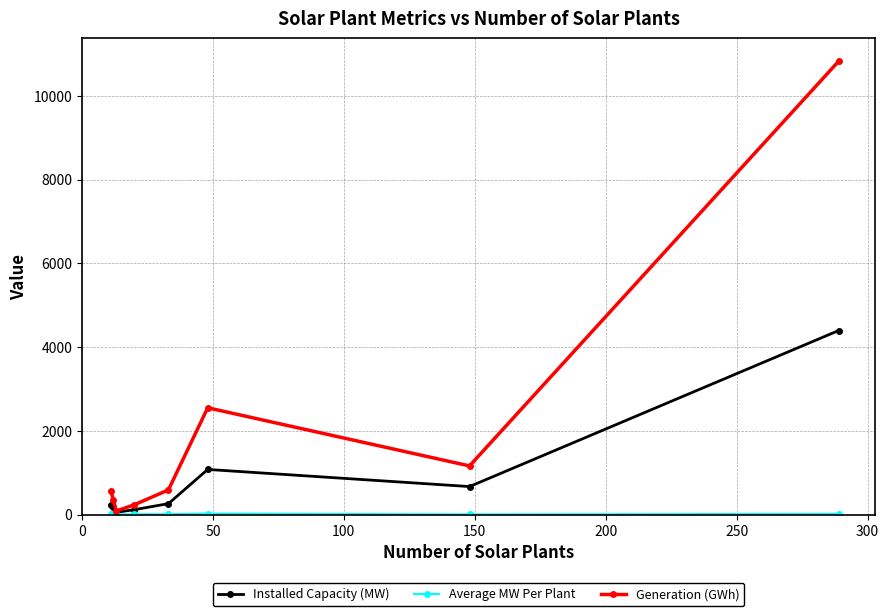

Which series has the largest total across all categories?

Generation (GWh)